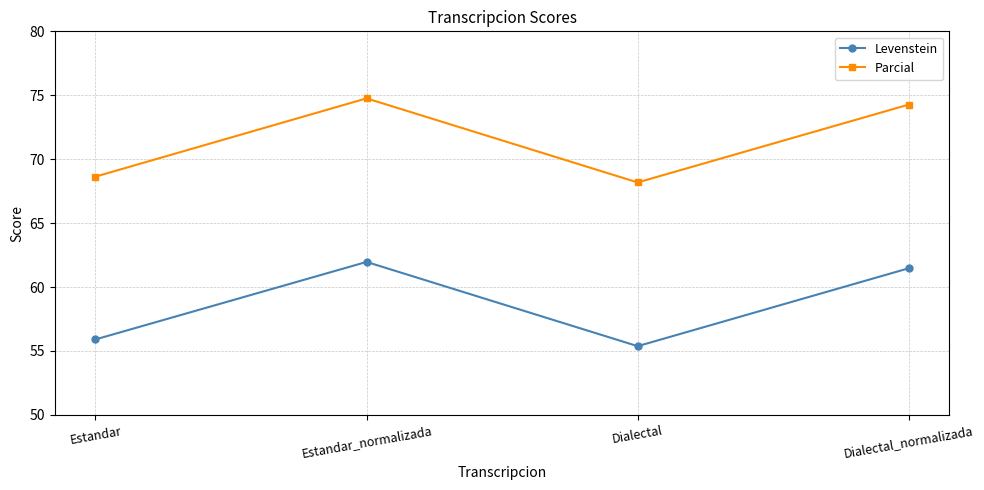

True or false: Levenstein has more than 0 points higher than both neighbors.

True